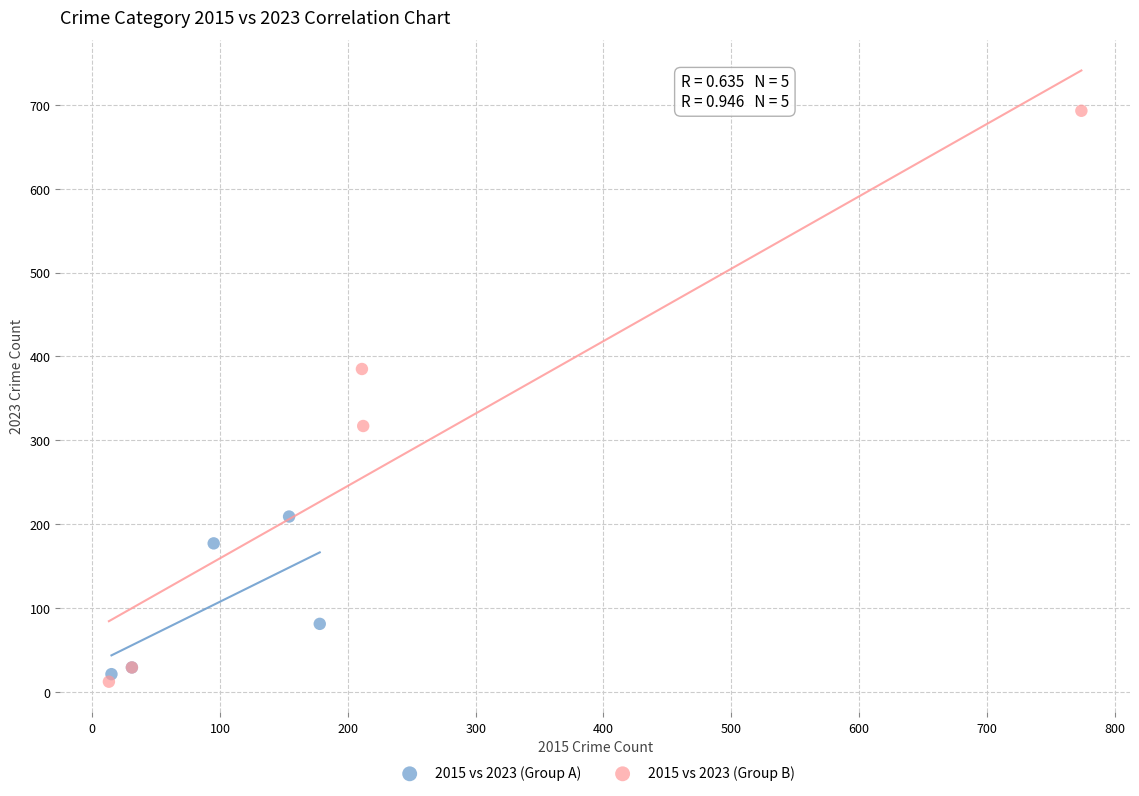

Which series reaches the maximum Y coordinate?

2015 vs 2023 (Group B)